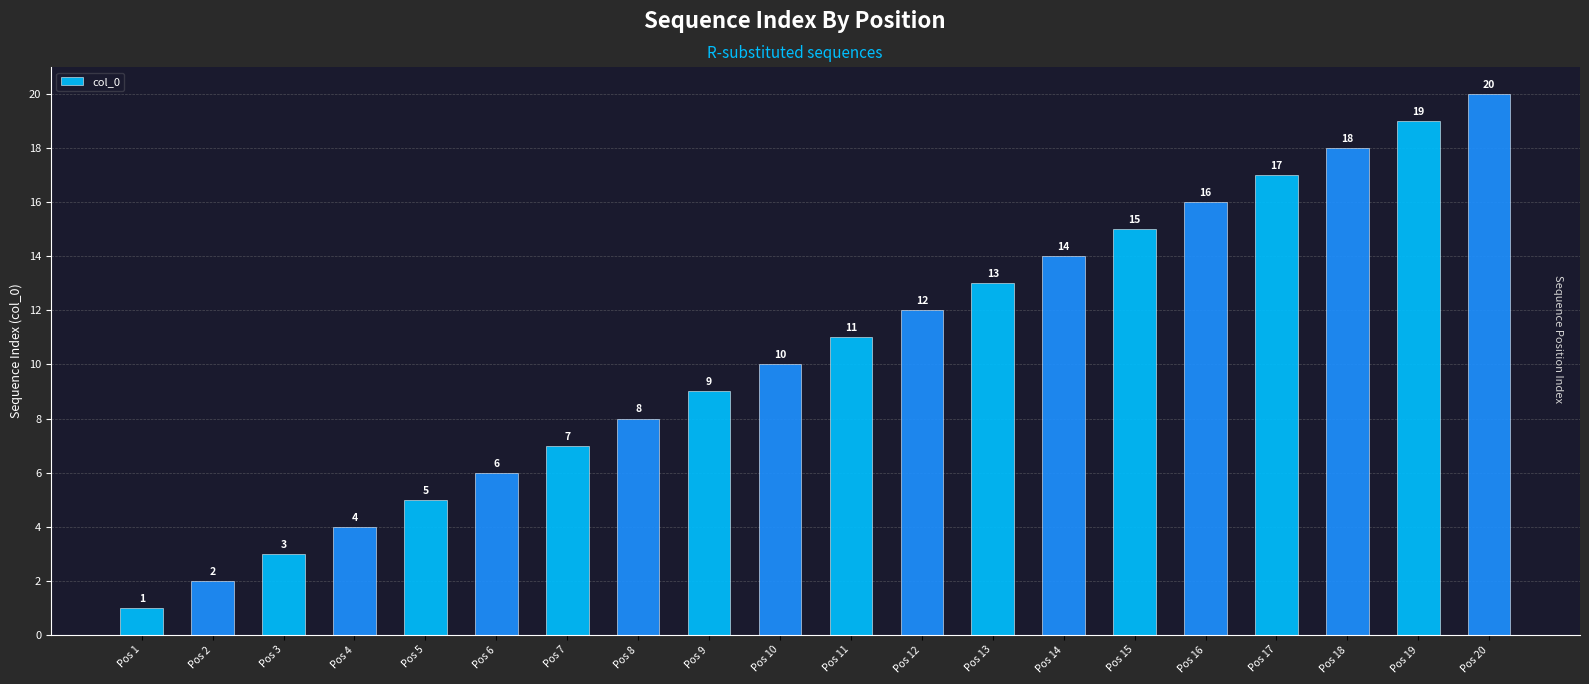

At which label is the value closest to 10?

Pos 10